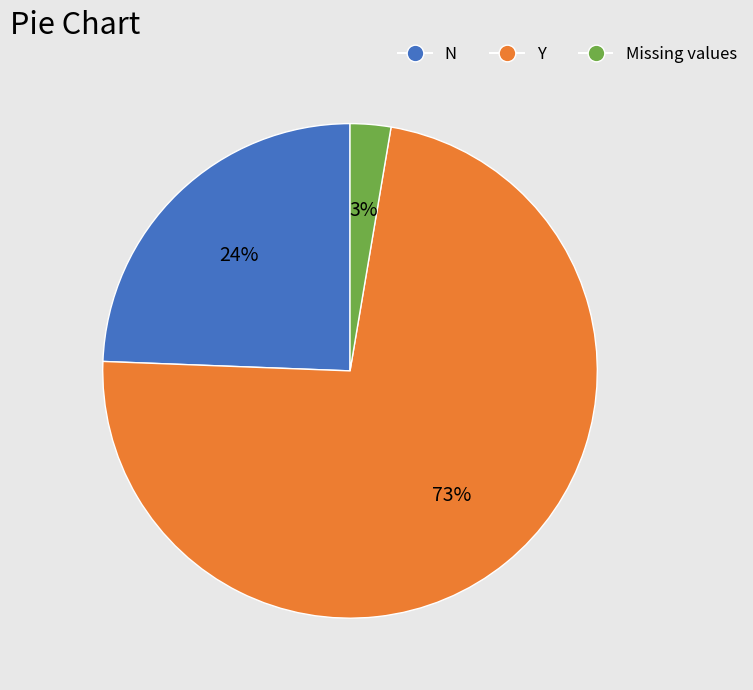

Is the sum of Missing values and Y greater than half?

Yes